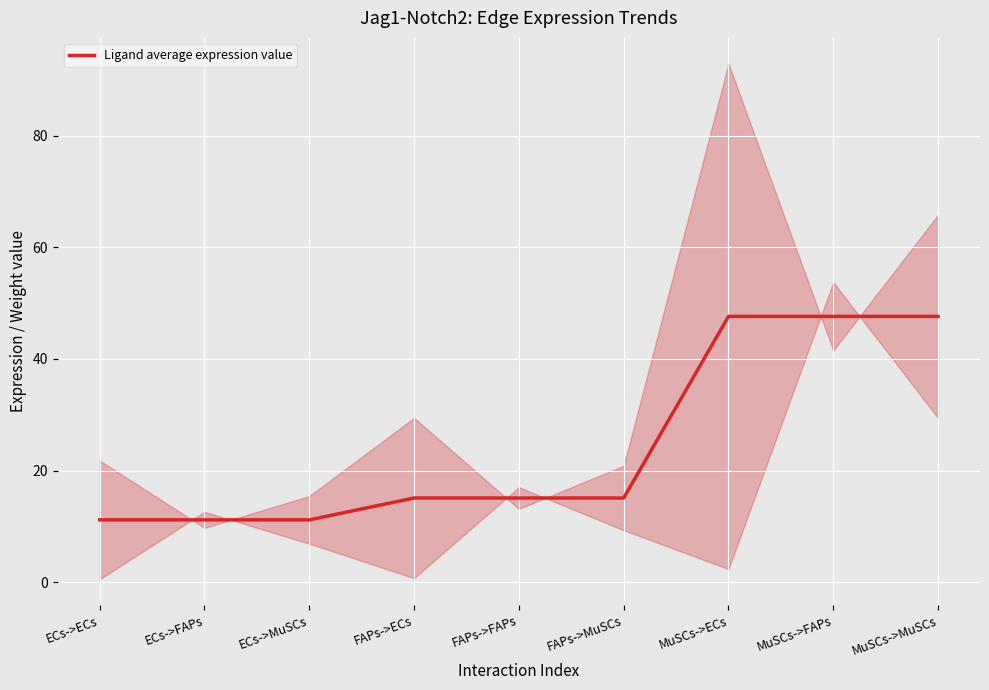

True or false: the data has more than 0 interior local peaks.

False